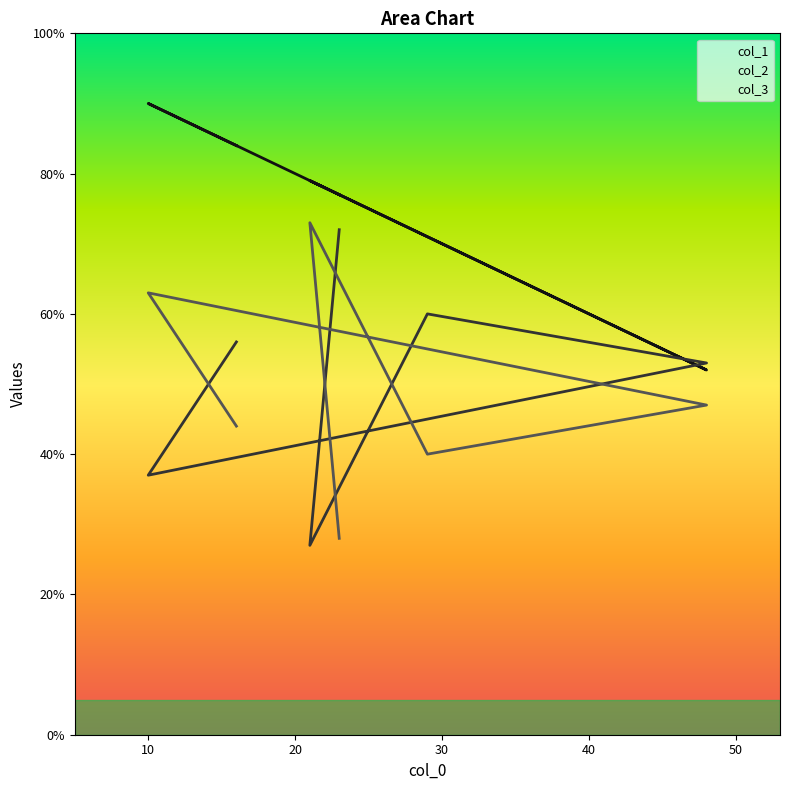

True or false: col_1 line and col_3 line intersect in this chart.

False